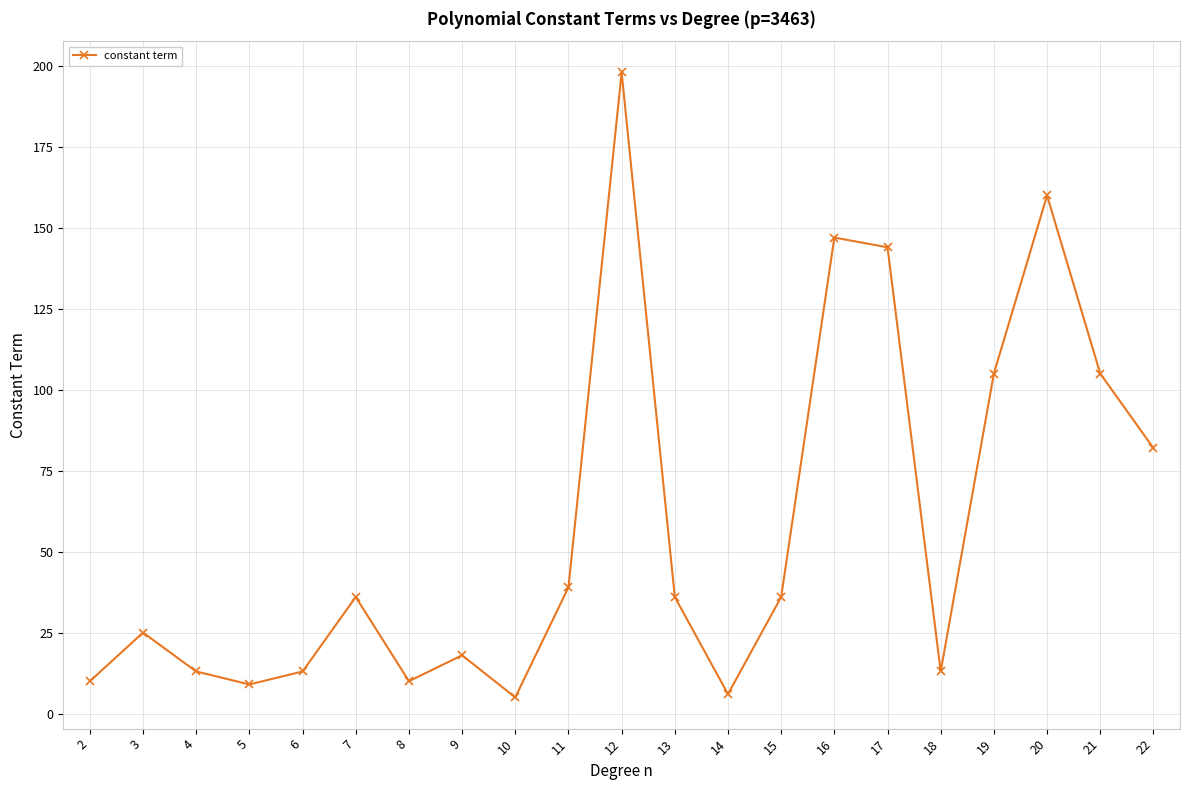

Is it true that the value at 2 is 10?

True